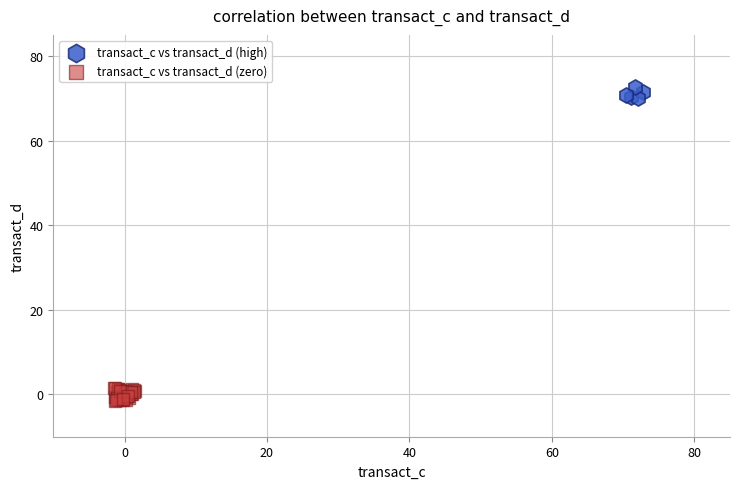

What are all the series names shown in the legend?

transact_c vs transact_d (high), transact_c vs transact_d (zero)